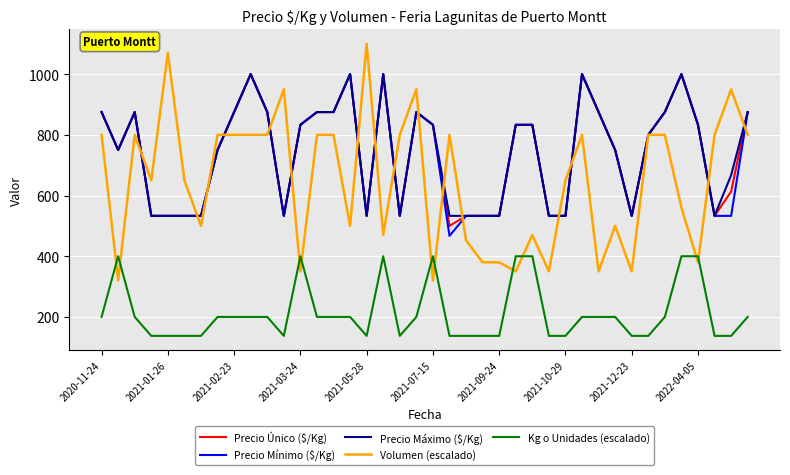

True or false: Precio Máximo ($/Kg) and Kg o Unidades (escalado) cross at least once.

False